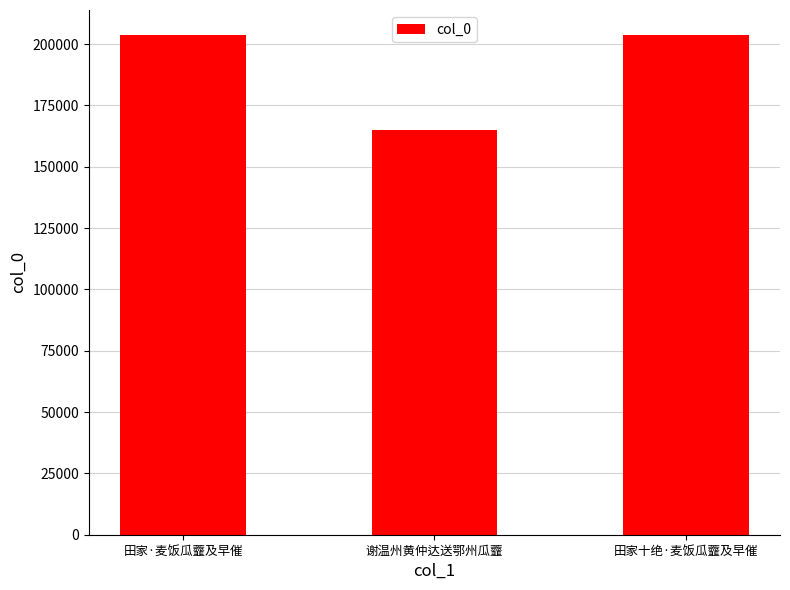

What is the change in value from 谢温州黄仲达送鄂州瓜虀 to 田家十绝·麦饭瓜虀及早催?

+38646